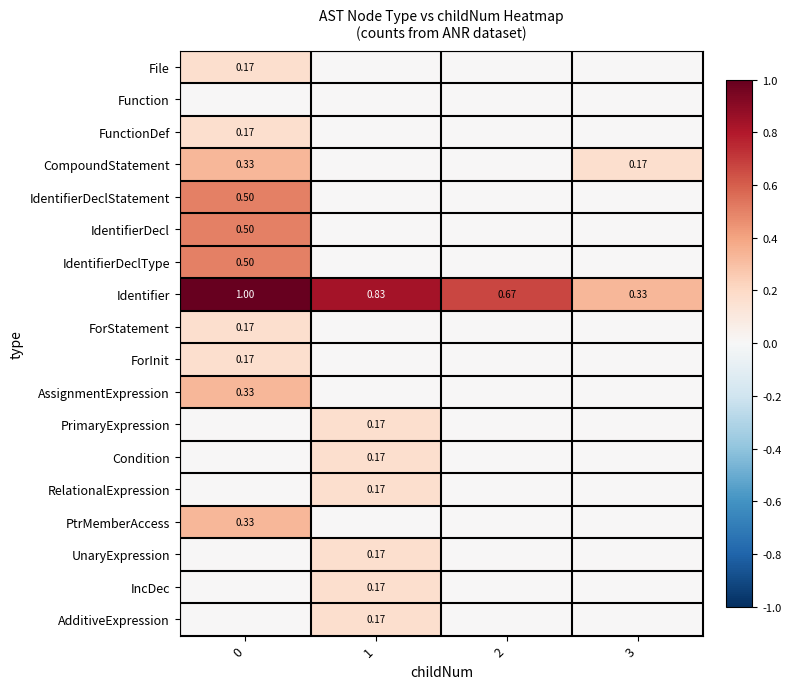

How many series are shown in this chart?

18